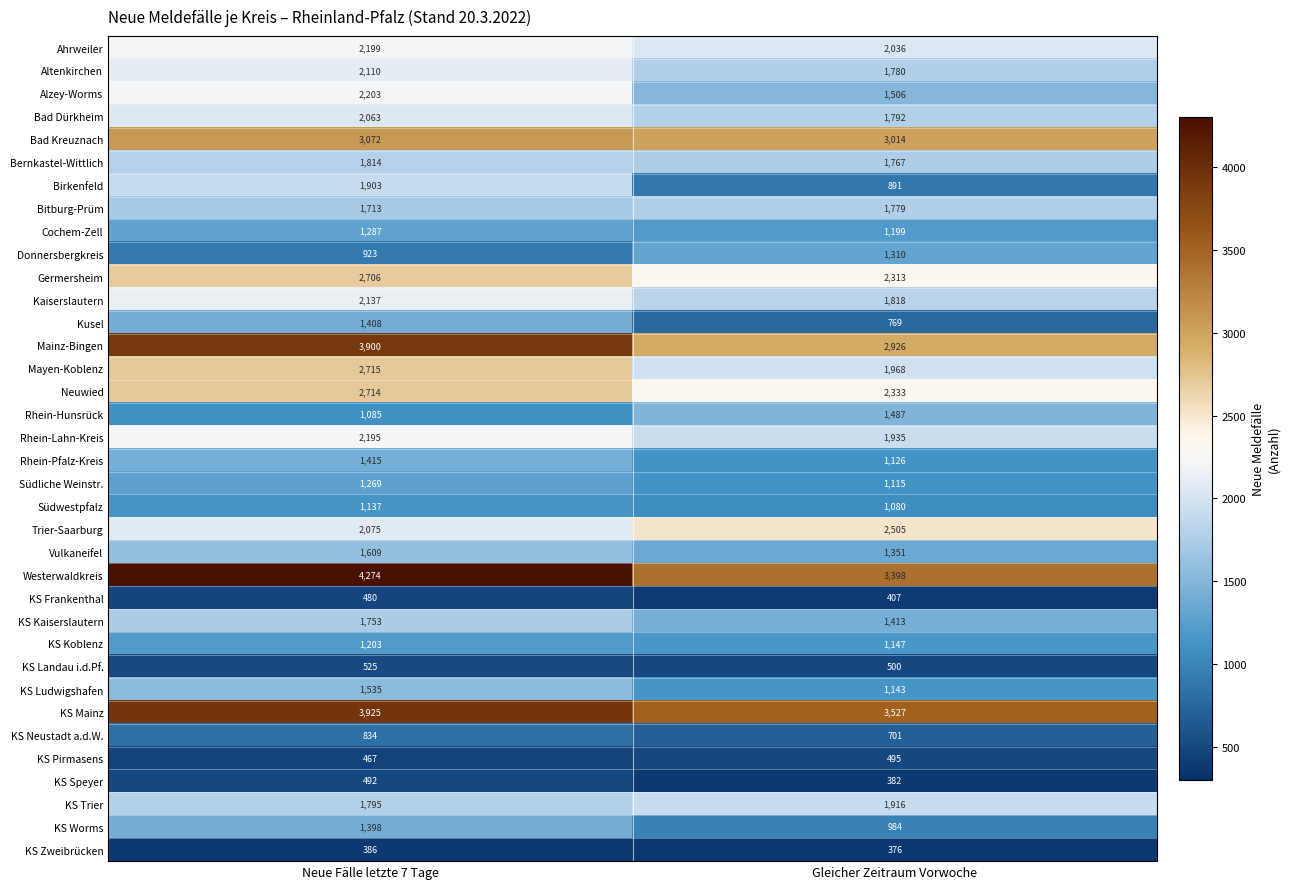

Which series has the largest total across all categories?

Westerwaldkreis